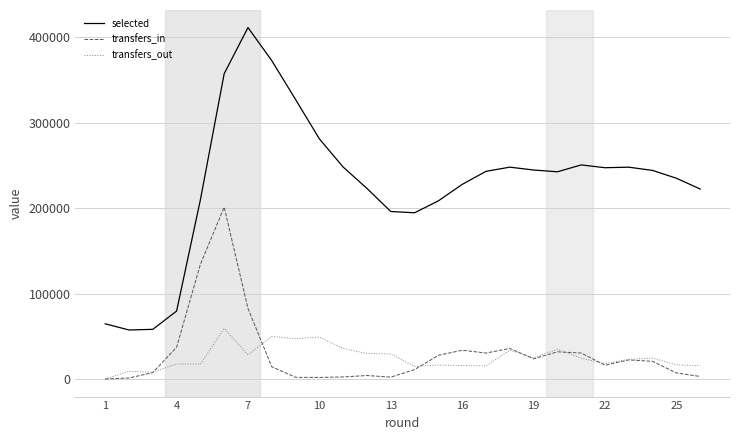

Which series has the largest range (max minus min)?

selected